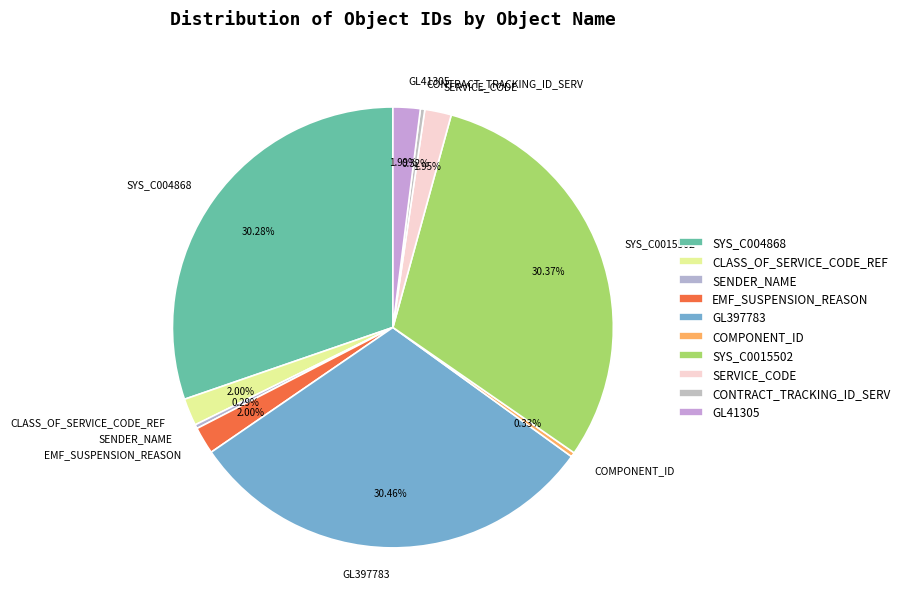

True or false: GL41305 accounts for 2% of the total.

True